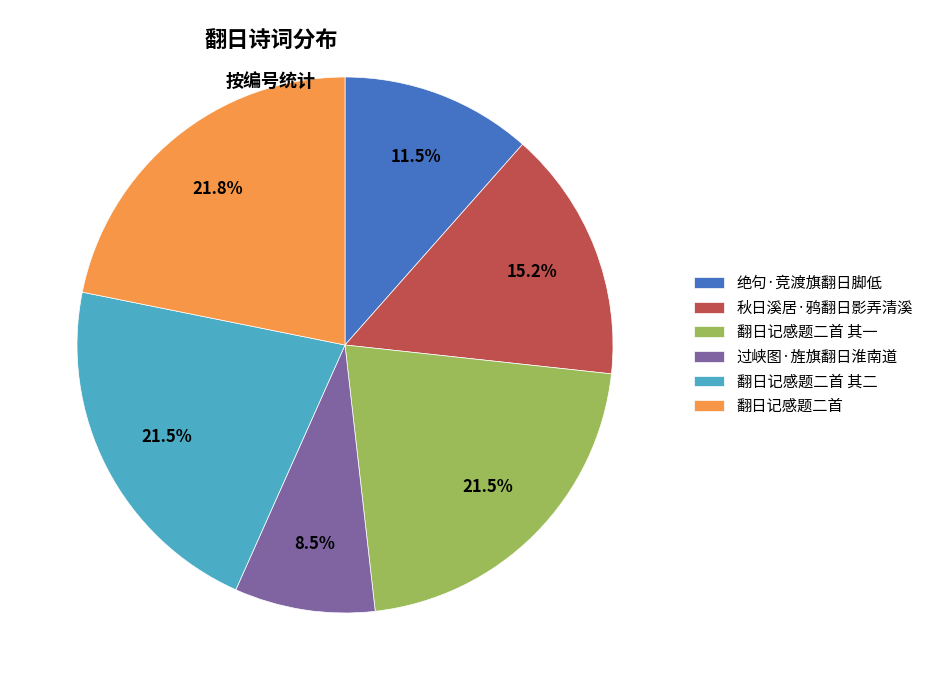

What is the smallest slice in the pie chart?

过峡图·旌旗翻日淮南道